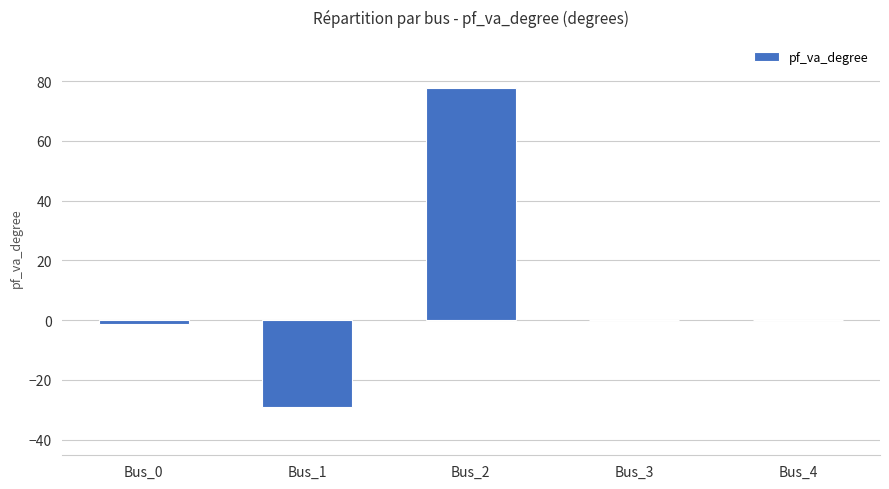

Reading right to left, list all the values displayed in this chart.

Bus_4=0.0	Bus_3=0.0	Bus_2=77.8	Bus_1=-29.2	Bus_0=-1.1